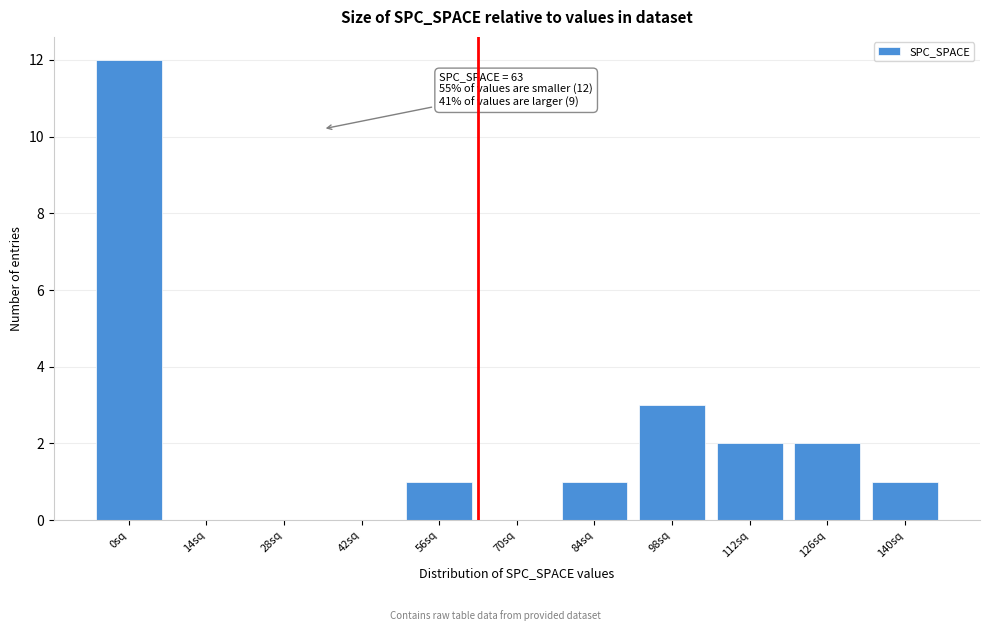

Reading left to right, extract all data points from this chart.

0sq=12	14sq=0	28sq=0	42sq=0	56sq=1	70sq=0	84sq=1	98sq=3	112sq=2	126sq=2	140sq=1